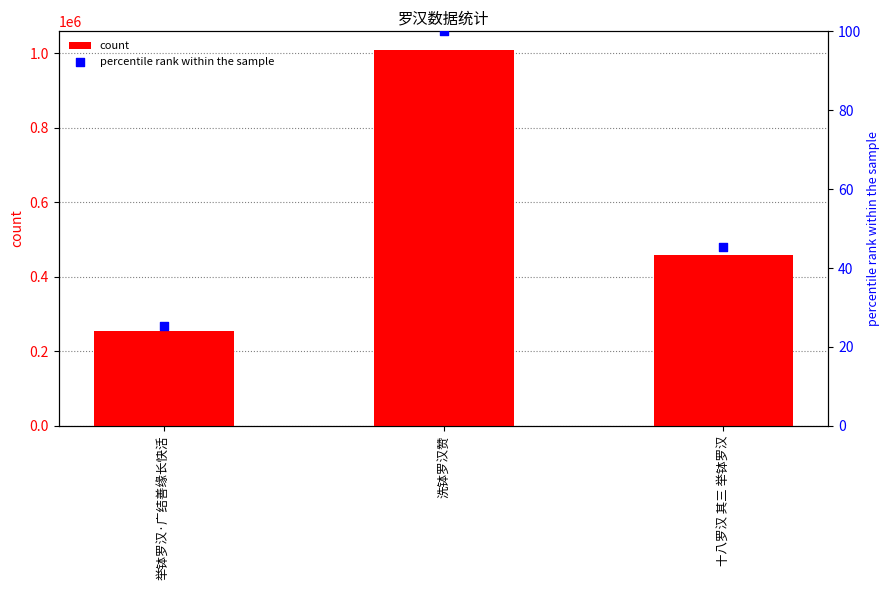

What are all the series names shown in the legend?

count, percentile rank within the sample